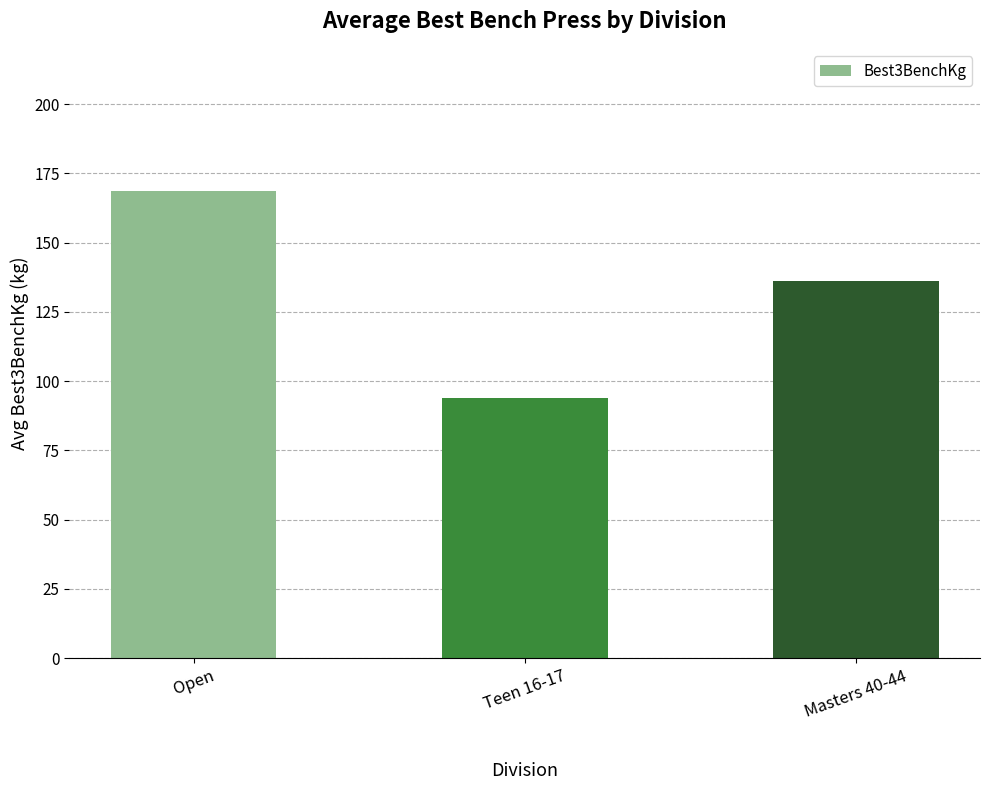

How many data points are above 136?

2